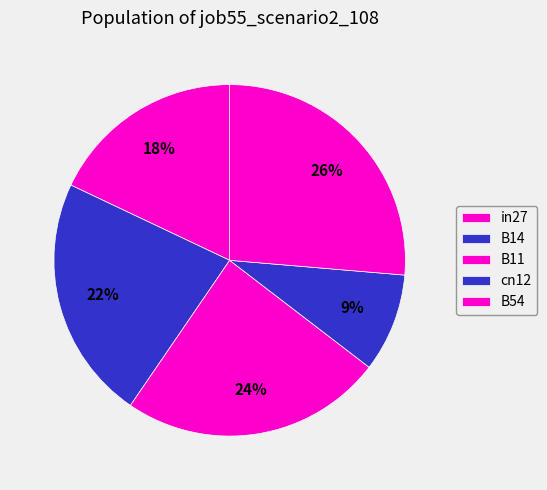

The B14 slice represents 22% of the pie. True or false?

True